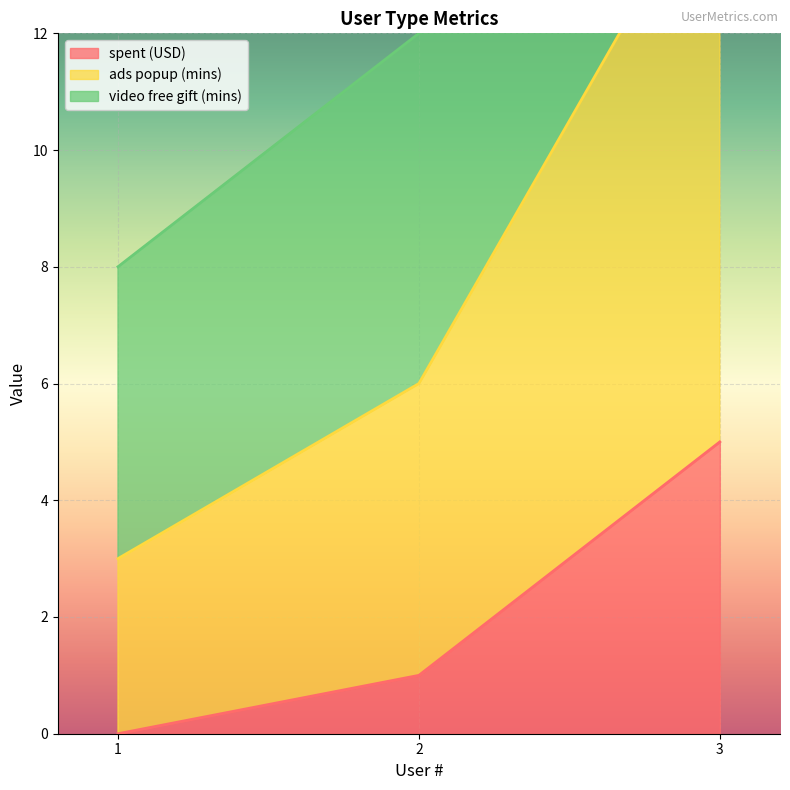

How many data points in spent (USD) are above 1?

1